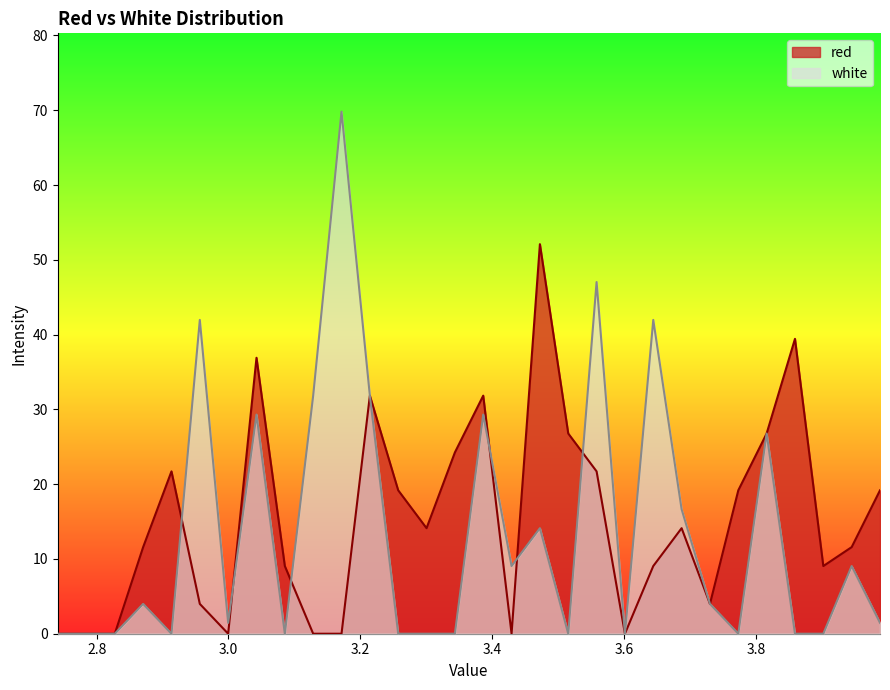

What position from the right is 2.741?

30